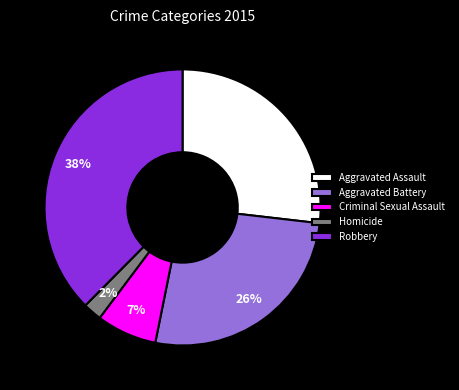

To the nearest percent, what portion does Robbery represent?

38%